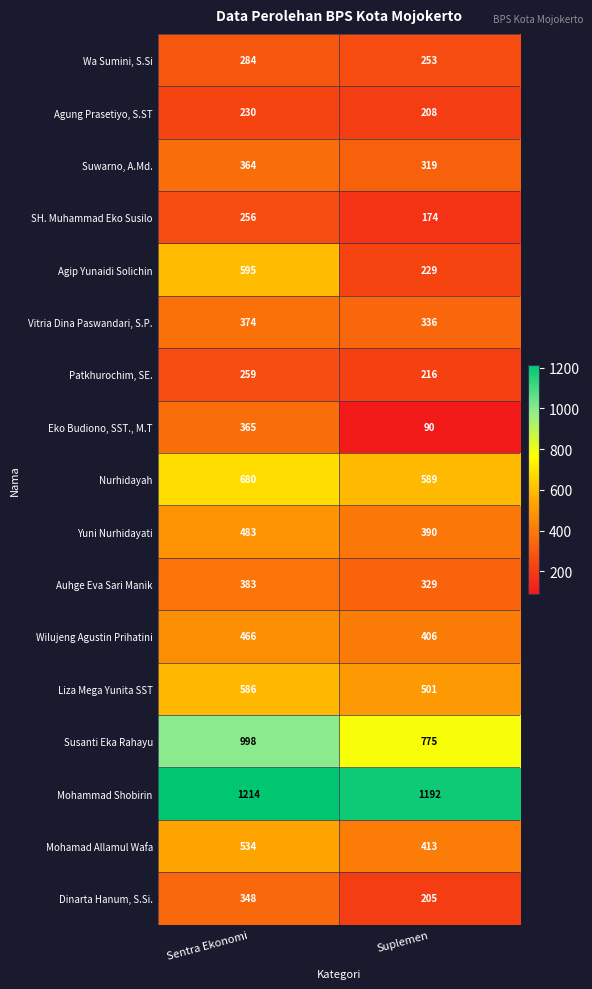

What is the greatest value displayed?

1214